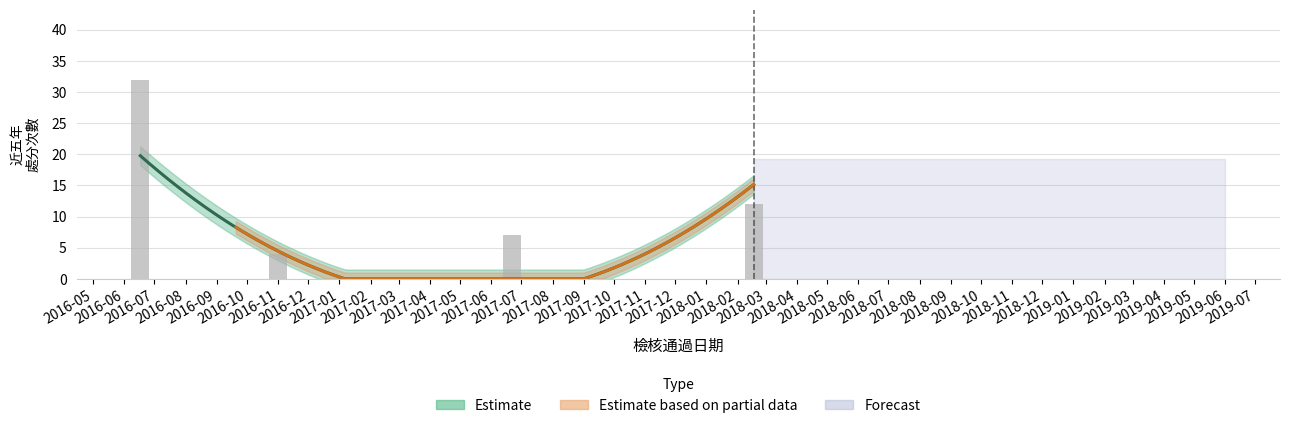

List the labels in order of value, largest first.

2016-06-17, 2018-02-17, 2017-06-22, 2016-11-01, 2016-09-04, 2016-09-20